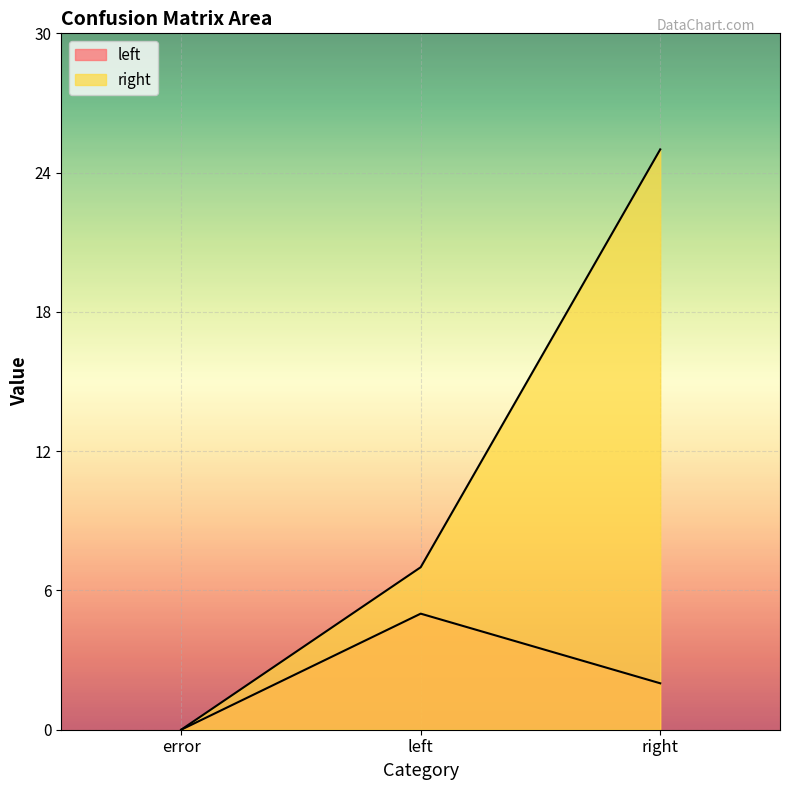

How many data points does each series have?

3